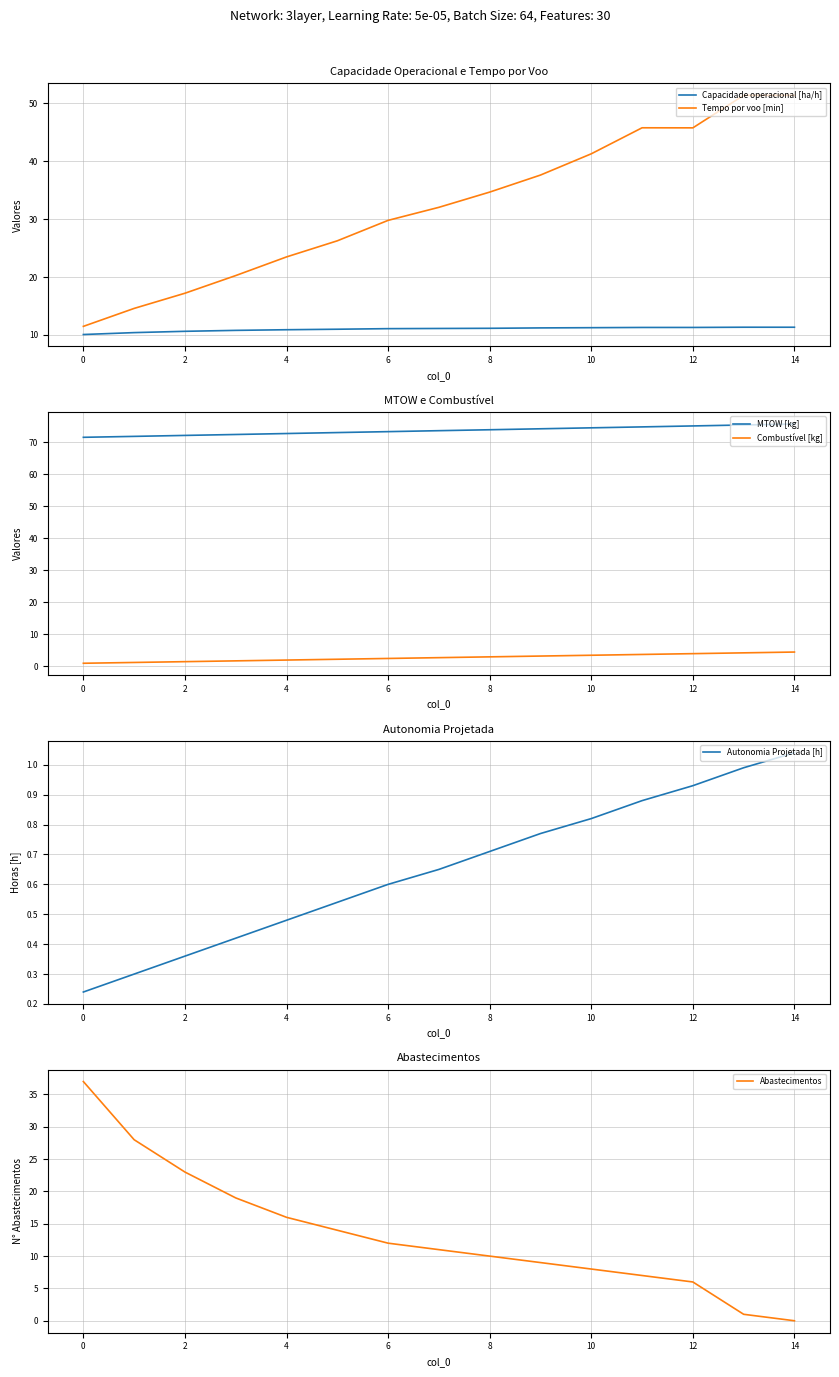

What is the spread (max minus min) of values at 13?

74.4